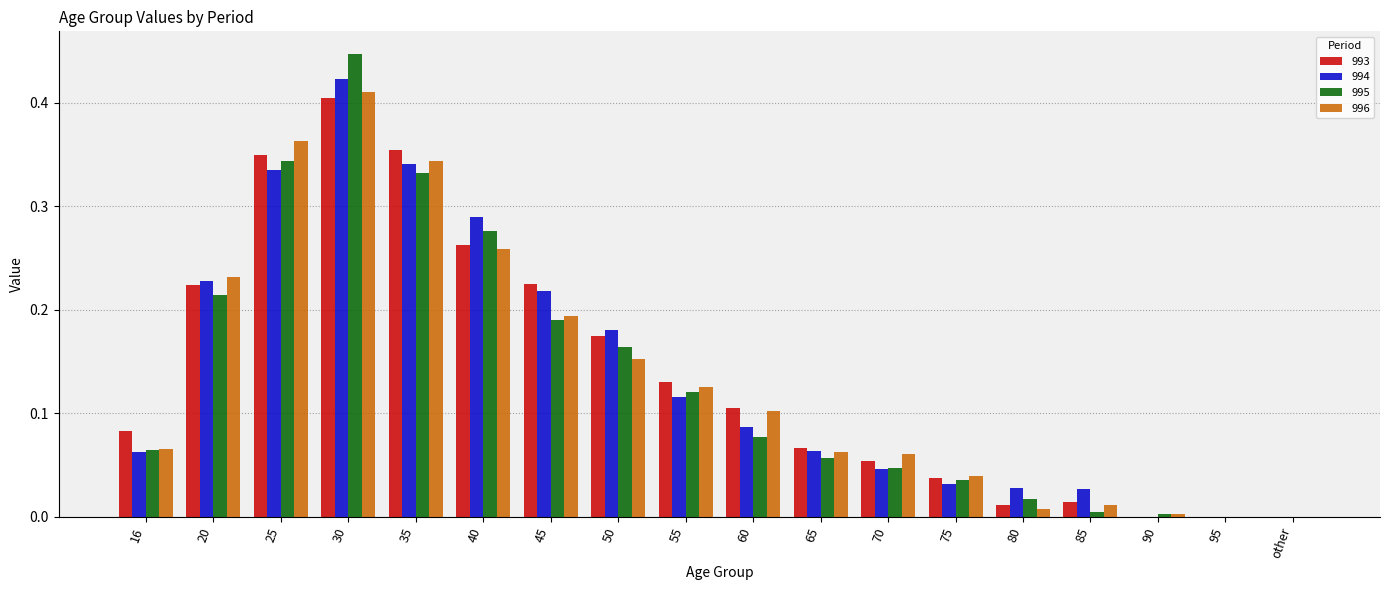

What is the sum of all 995 values?

2.4